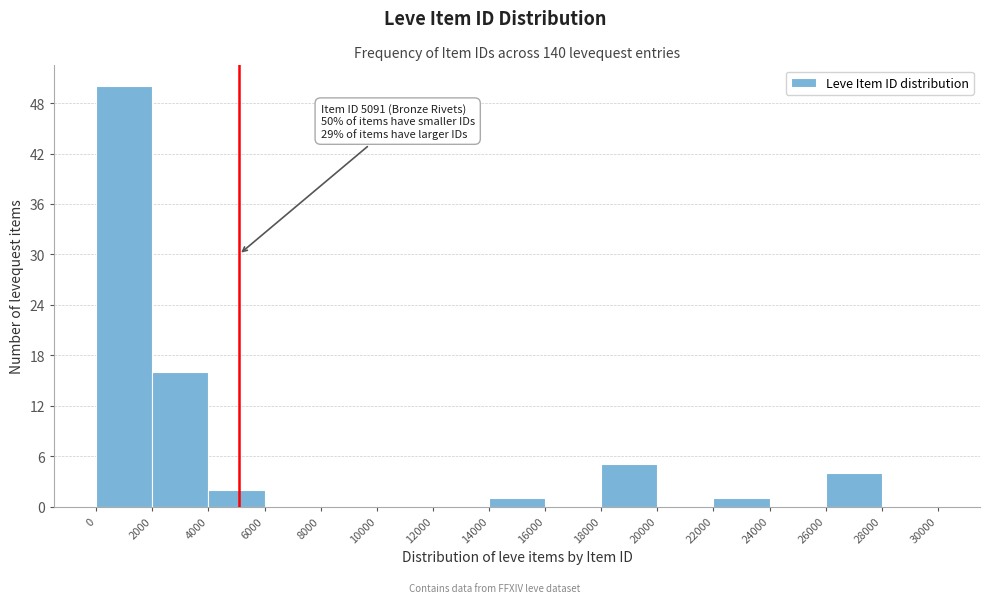

Which range on the x-axis has the tallest bar?

0 to 2000